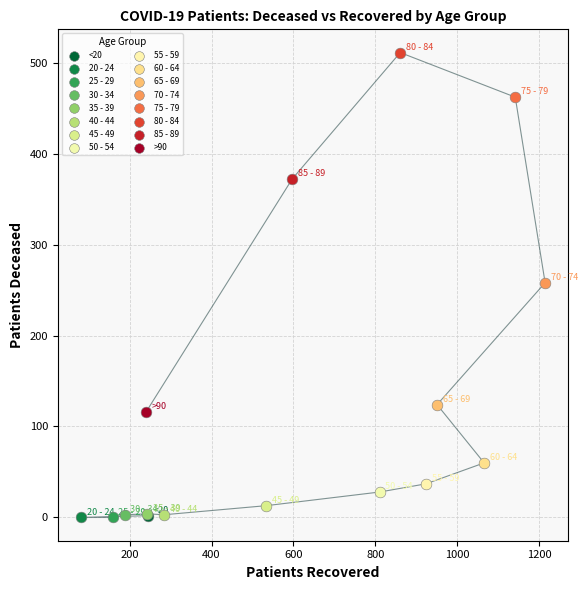

What are all the series names shown in the legend?

<20, 20 - 24, 25 - 29, 30 - 34, 35 - 39, 40 - 44, 45 - 49, 50 - 54, 55 - 59, 60 - 64, 65 - 69, 70 - 74, 75 - 79, 80 - 84, 85 - 89, >90